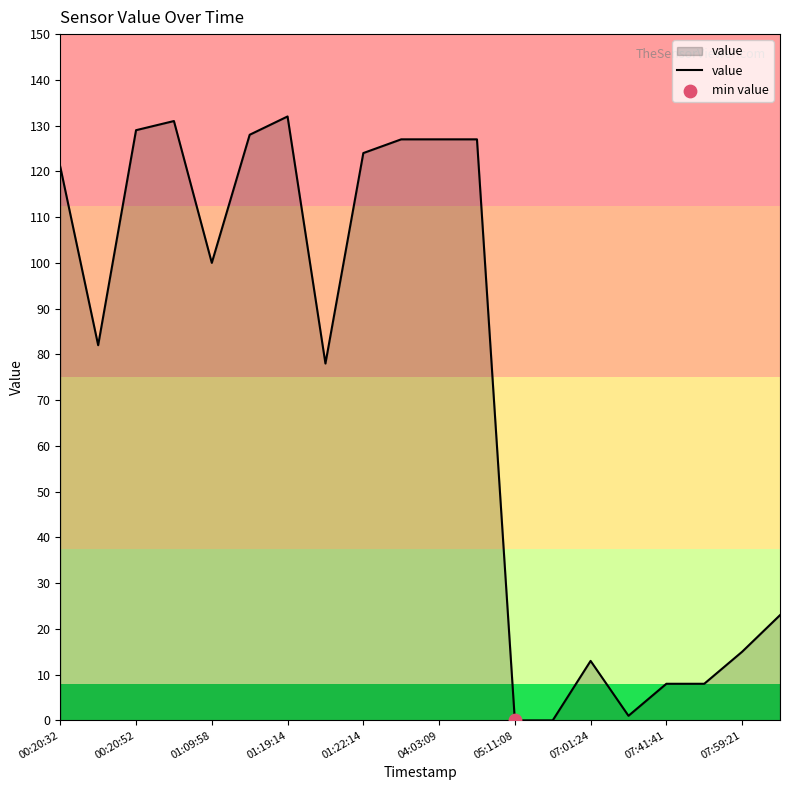

What is the difference between the maximum and minimum values?

132